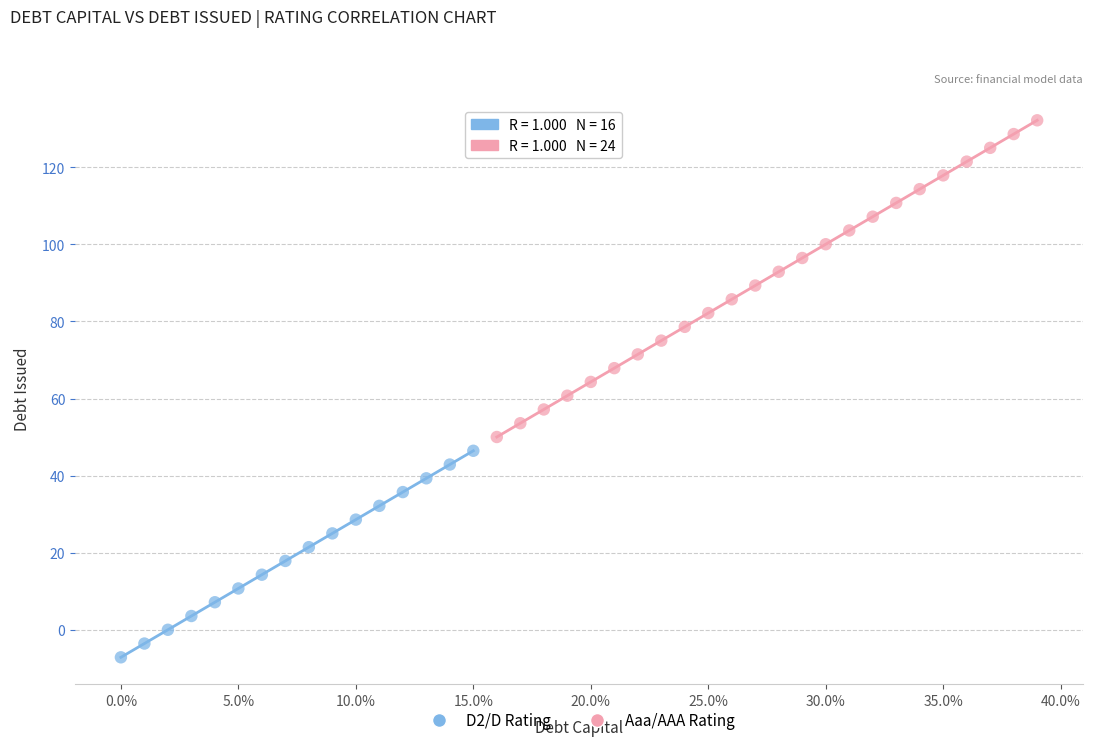

Which series reaches the maximum Y coordinate?

Aaa/AAA Rating